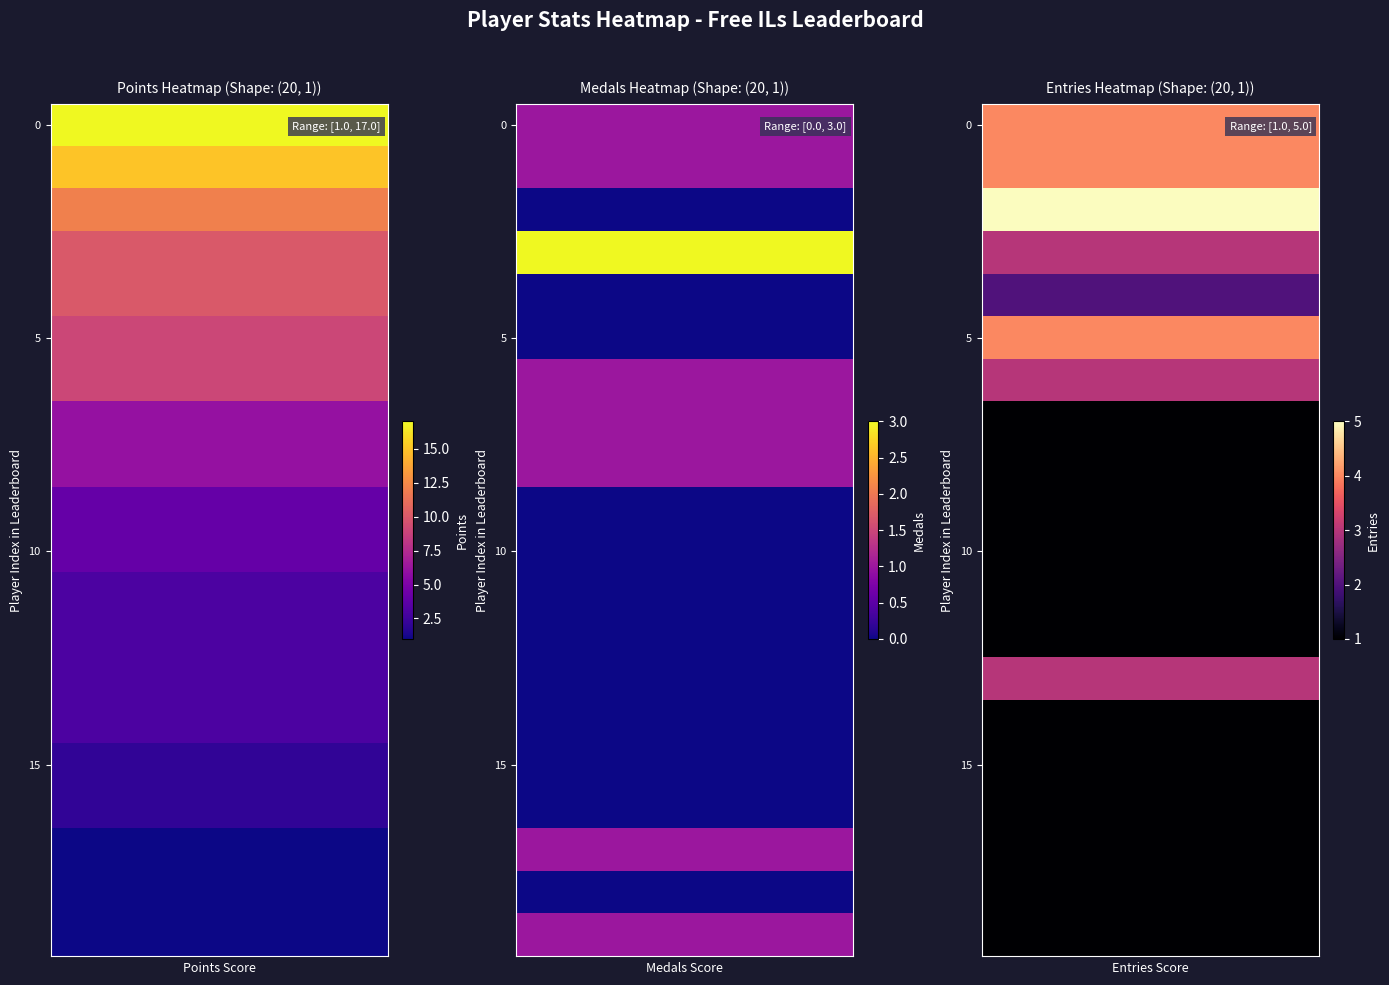

The value of Anonymous 6 at Jukatox is 2. True or false?

False